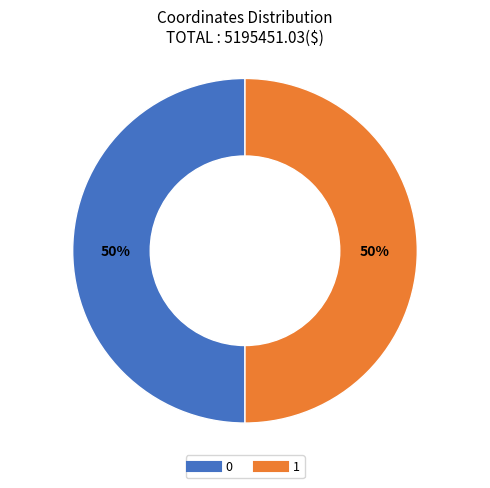

How many segments does this pie chart have?

2